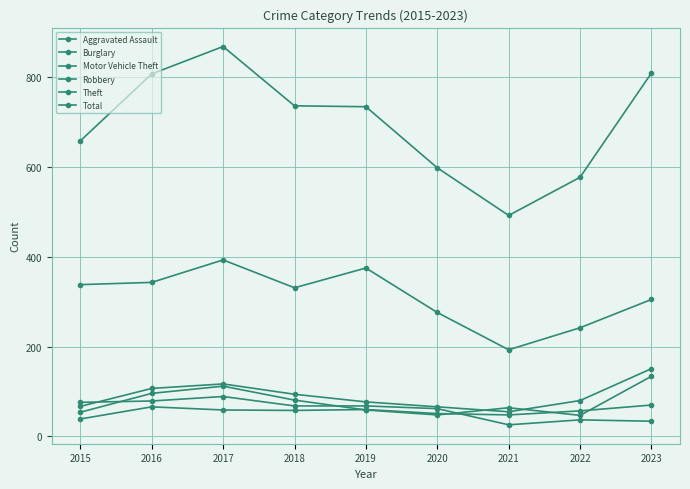

What is the value of the Theft point at the 7th from the left?

193